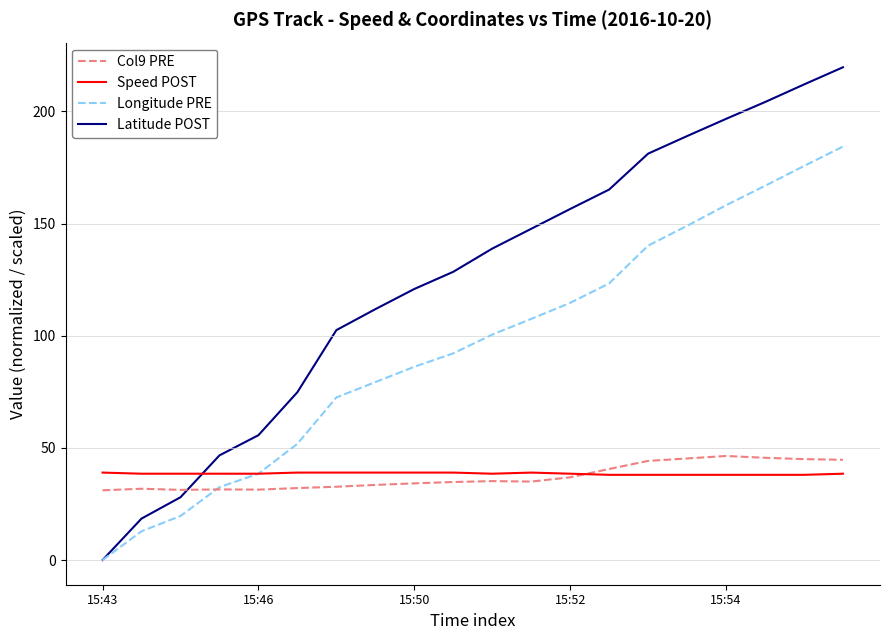

What is the maximum value for Col9 PRE?

46.4